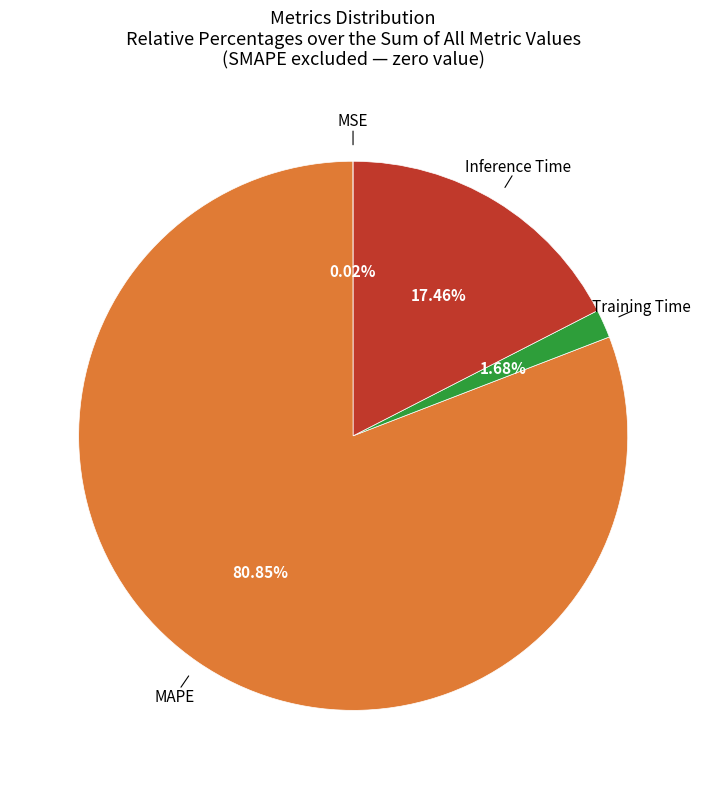

Is there a majority slice in this chart?

Yes